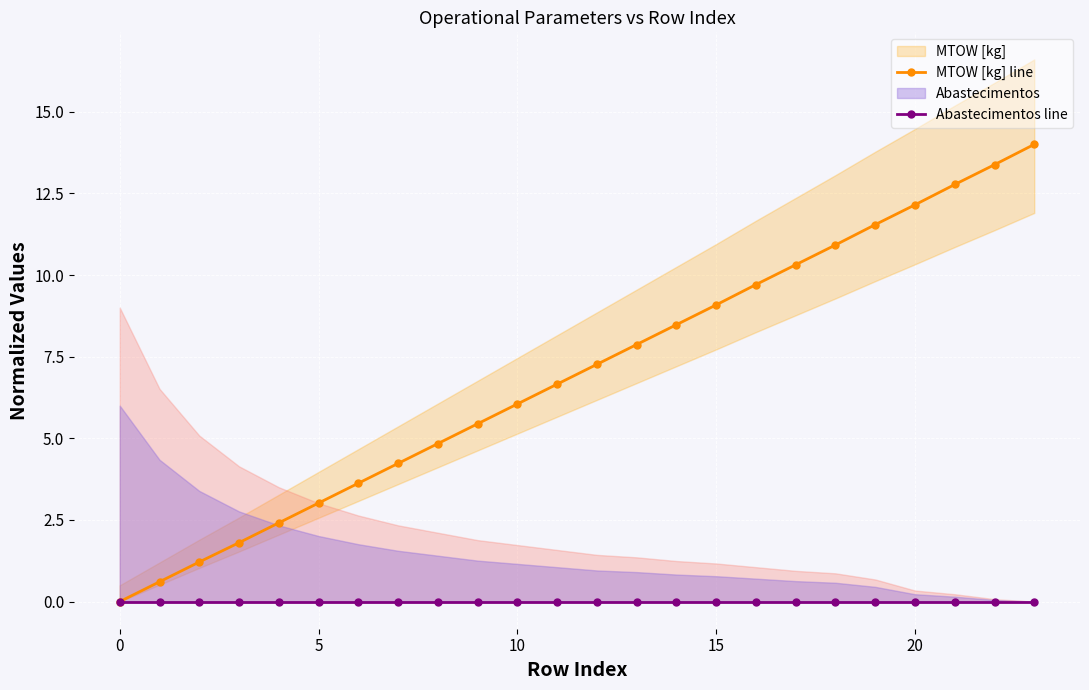

True or false: MTOW [kg] line has more than 0 points higher than both neighbors.

False